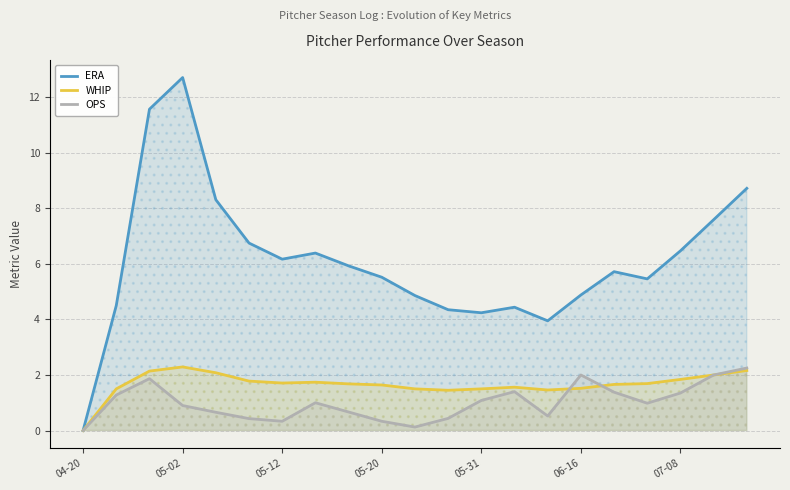

The WHIP series shows -1.5 at 04-20. True or false?

False